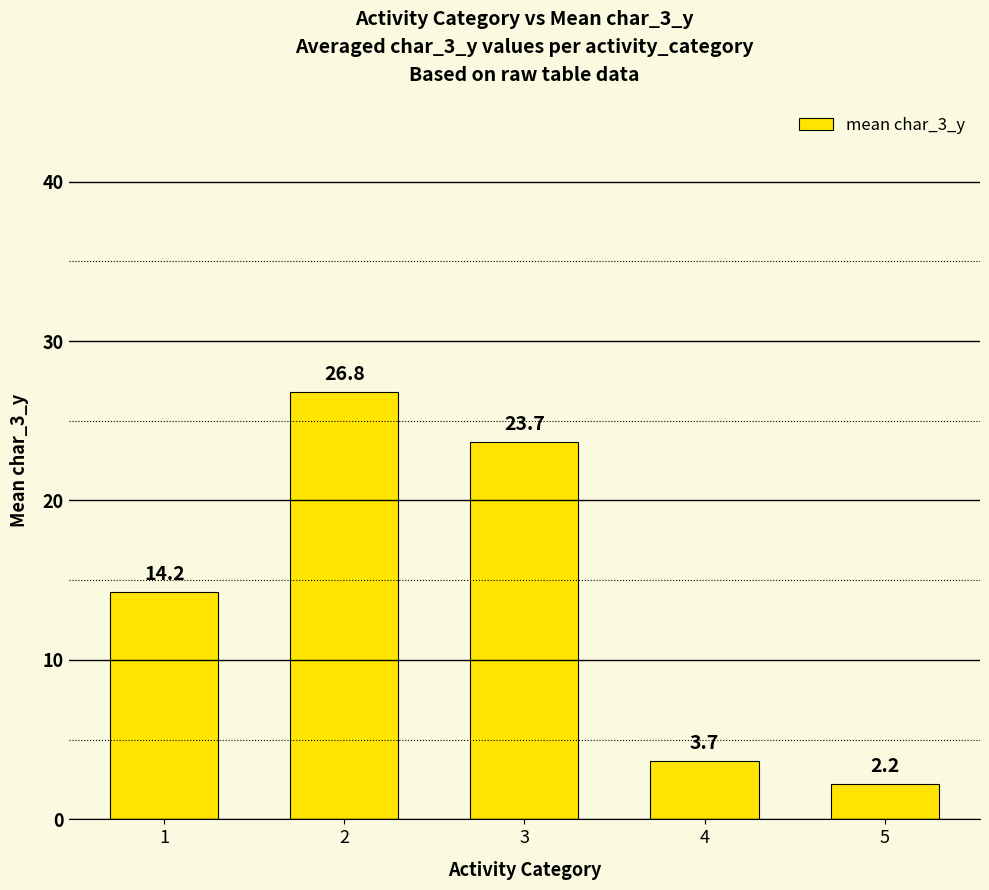

Between 2 and 5, which is larger?

2